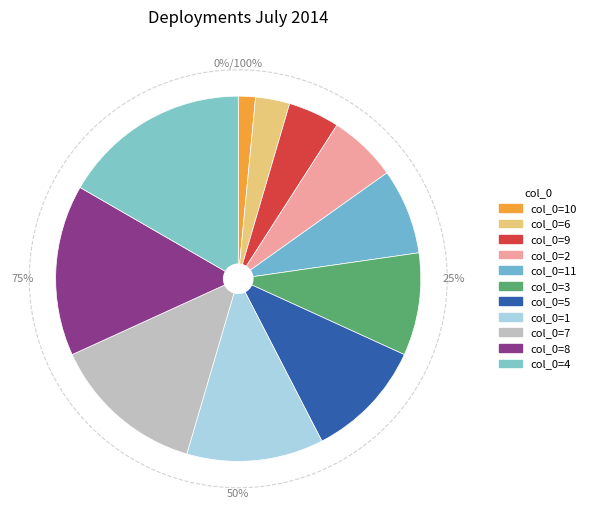

Count the number of slices in the pie.

11